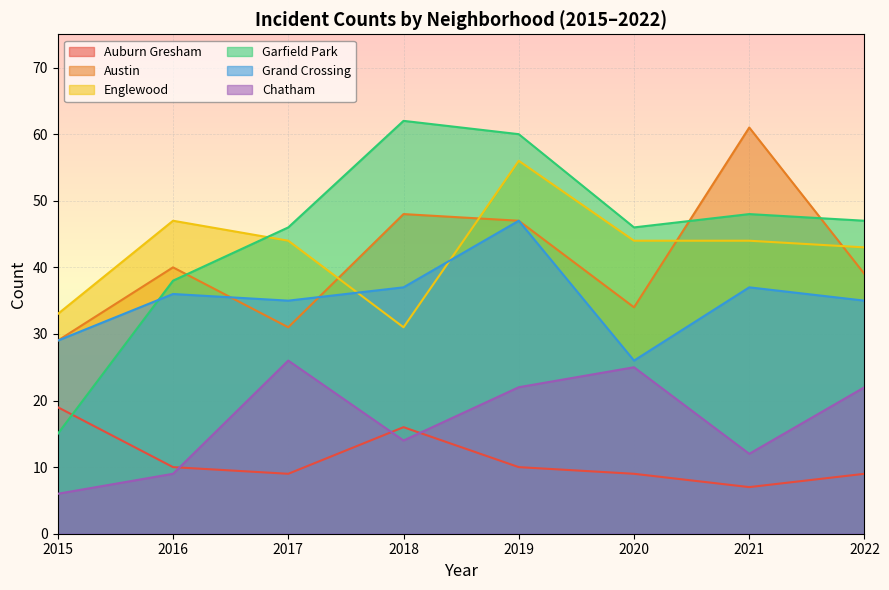

How many lines are shown in the chart?

6